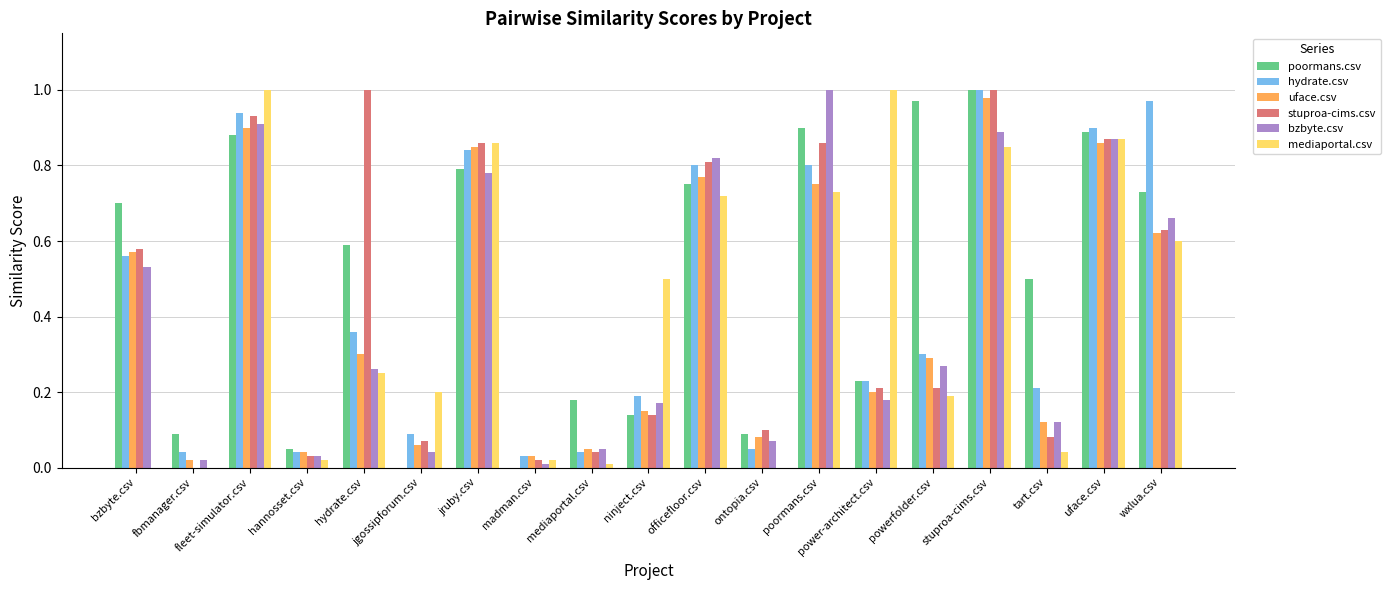

Which series changed the most between jgossipforum.csv and stuproa-cims.csv?

poormans.csv